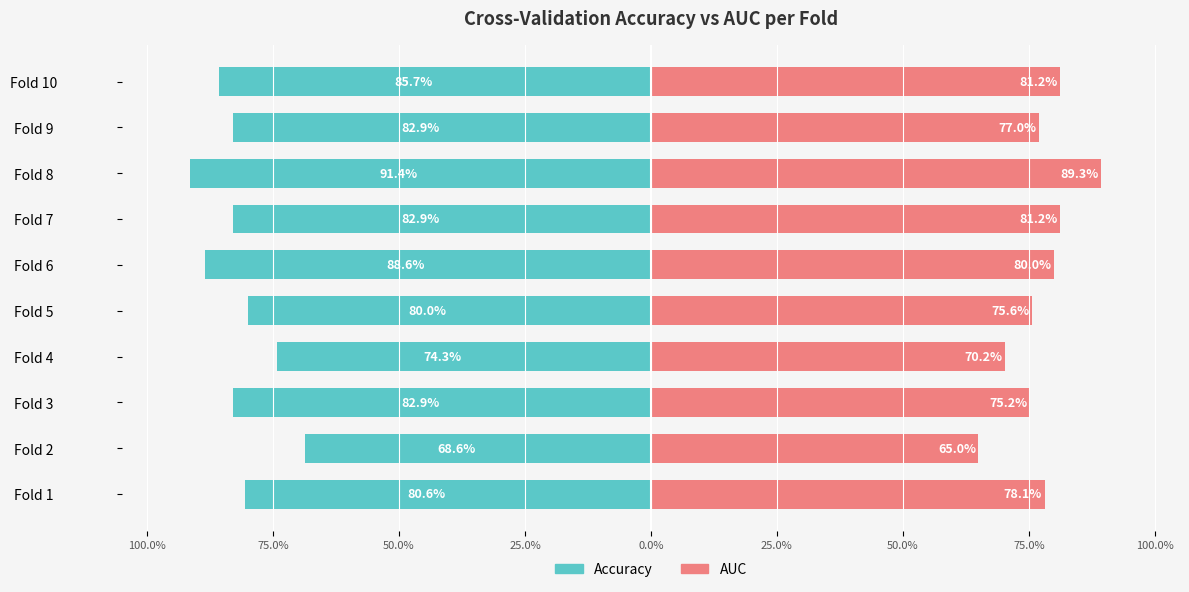

At how many categories does at least one series exceed -4?

10